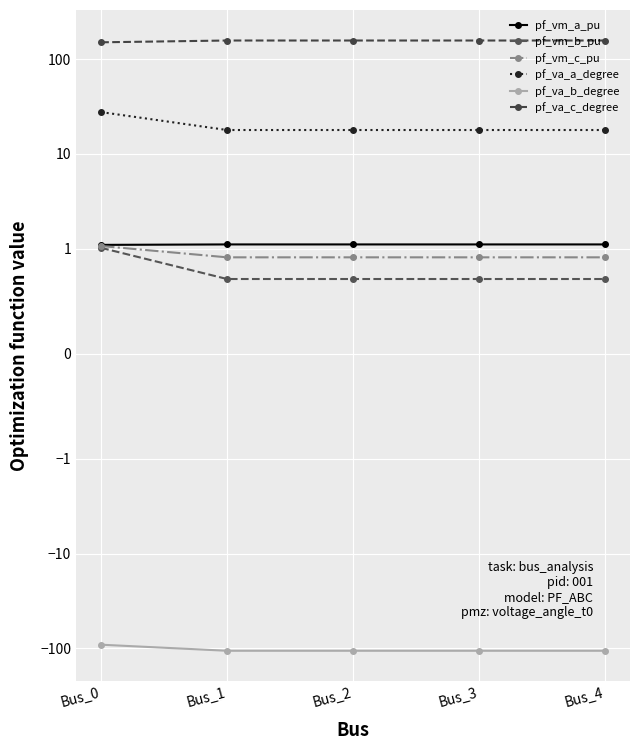

Is the value of pf_va_b_degree at Bus_1 greater than the value of pf_vm_a_pu at Bus_4?

No